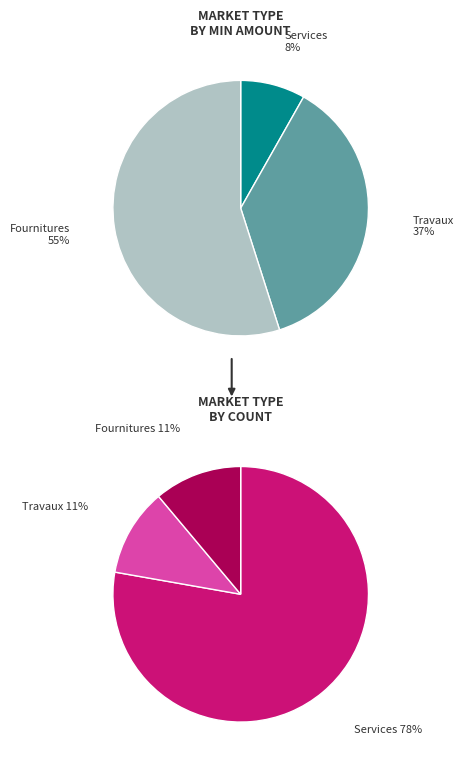

Rank the categories by value from highest to lowest.

Fournitures, Travaux, Services